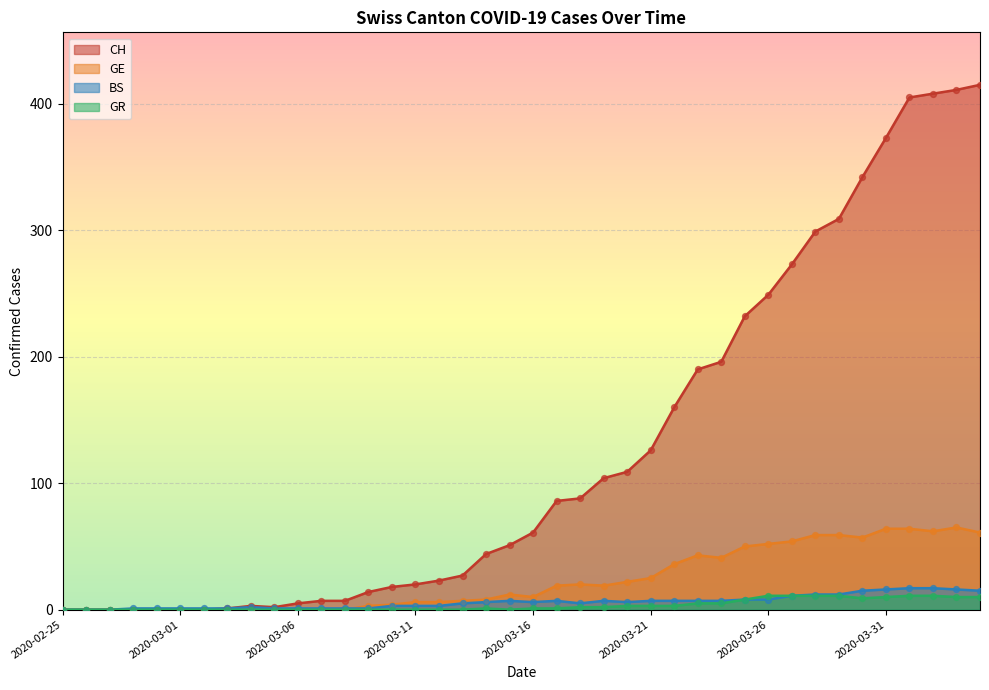

Which series reaches the minimum Y coordinate?

CH